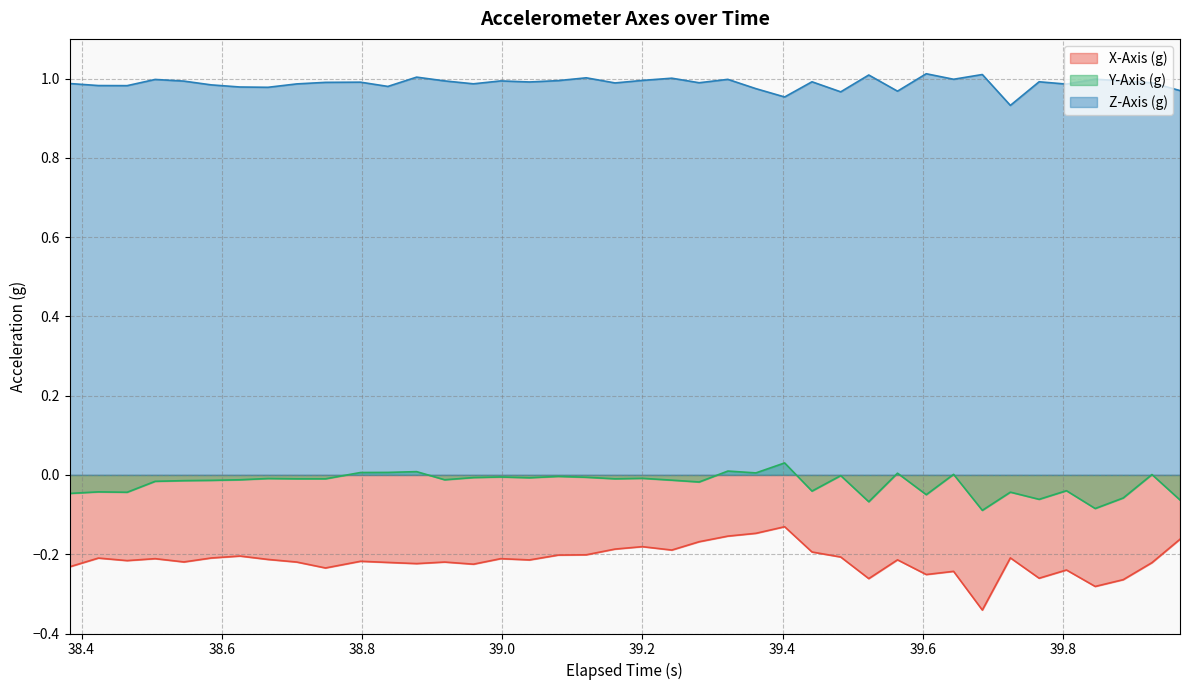

Which series has the largest total across all categories?

Z-Axis (g)